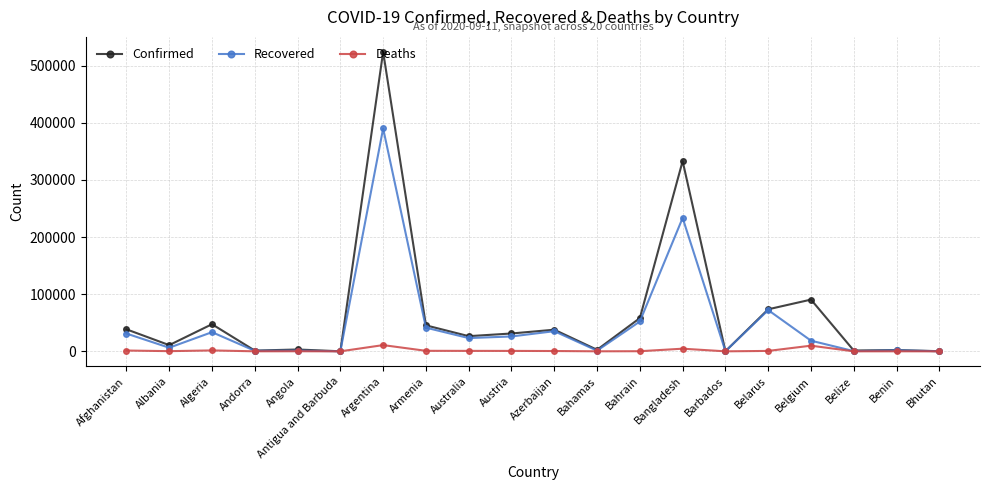

What is the sum of the Confirmed values at Angola and Albania?

14077